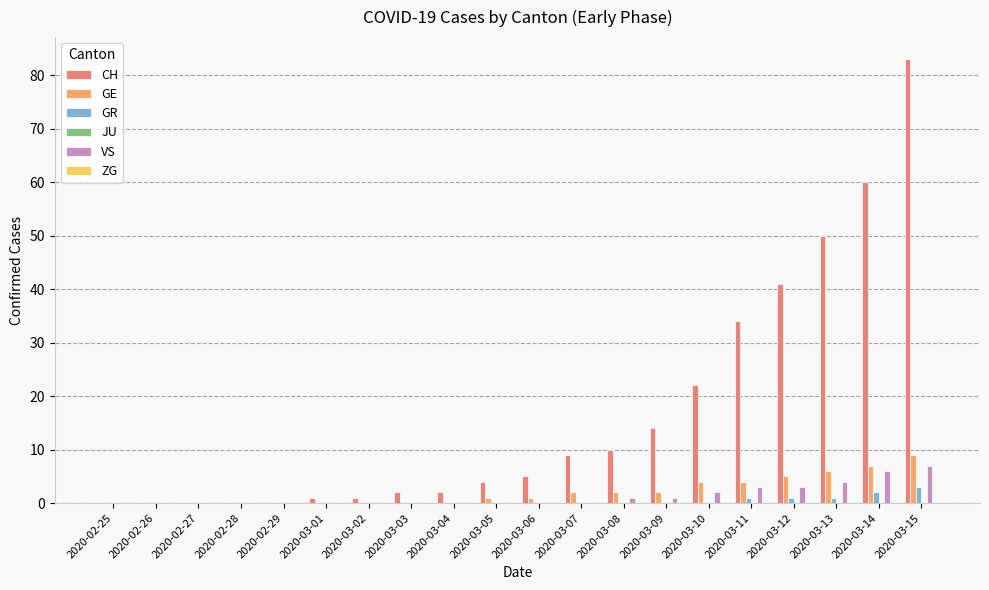

Which series has the widest spread of values?

CH